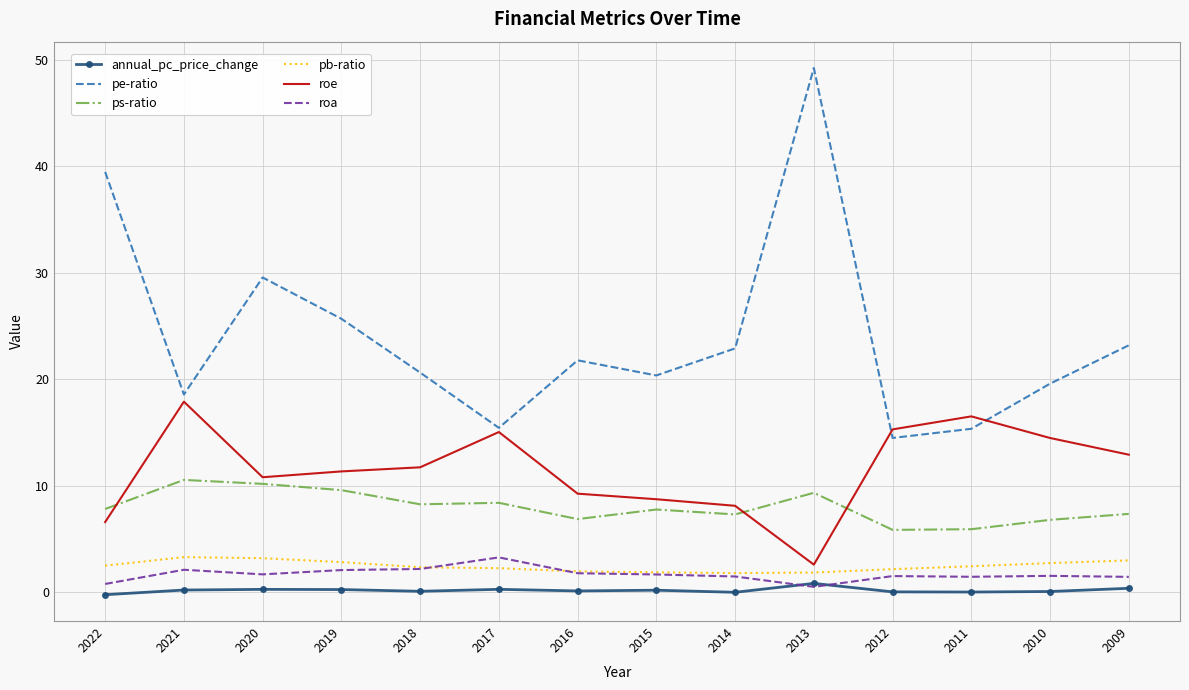

Where do ps-ratio and roe first cross each other?

2022 and 2021